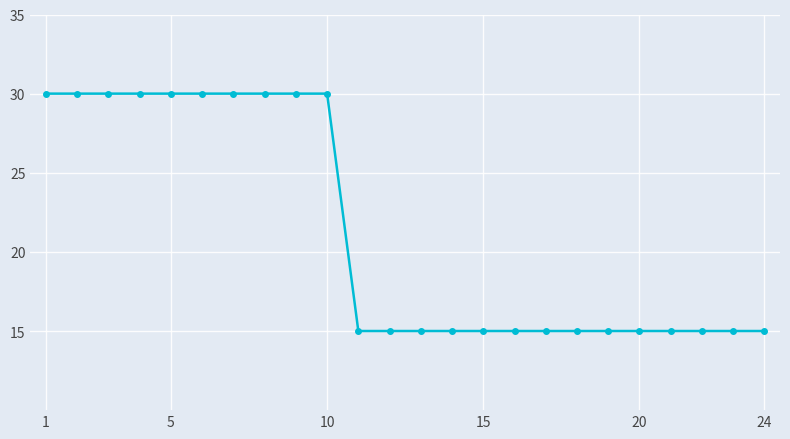

Does the chart have visible grid lines?

Yes